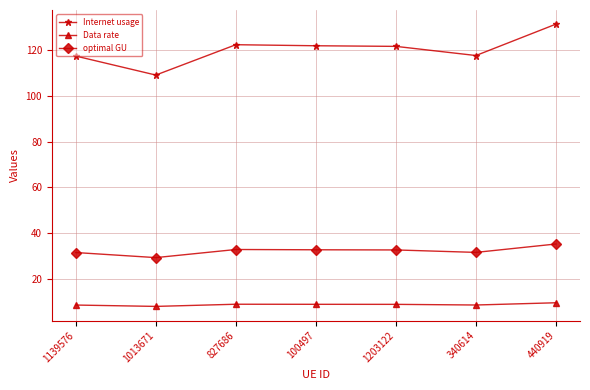

What position from the left is 1139576?

1